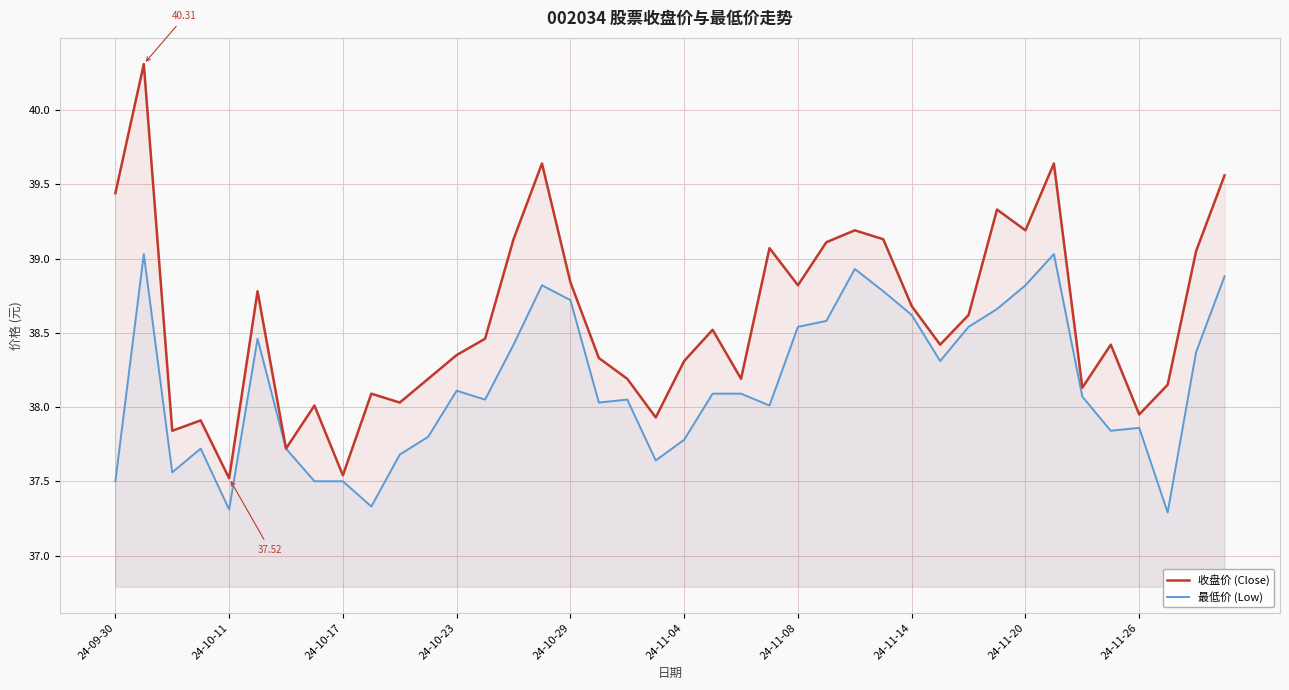

How many lines are shown in the chart?

2